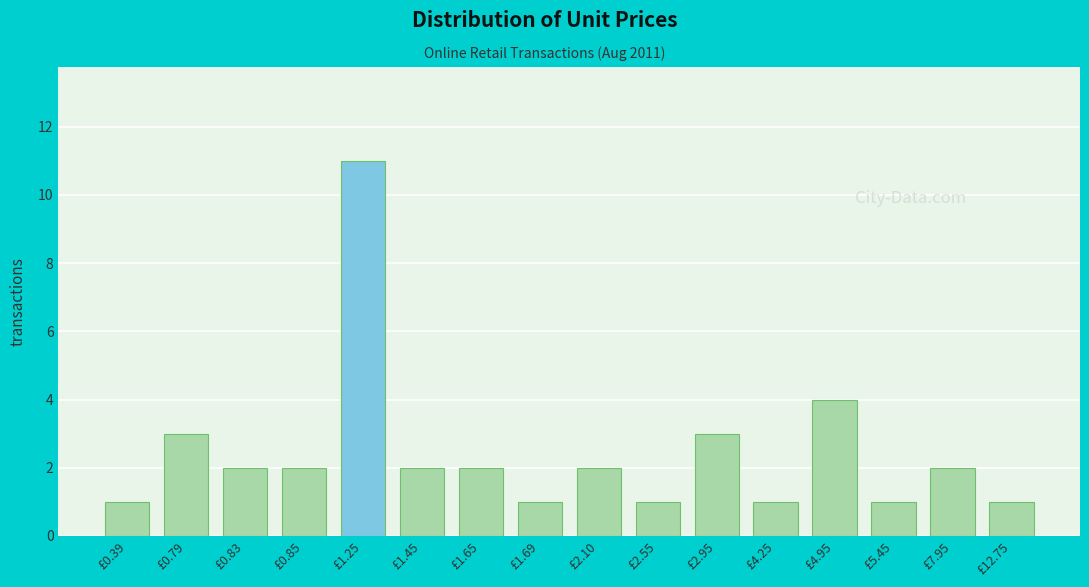

Reading right to left, list all the values displayed in this chart.

£12.75=1	£7.95=2	£5.45=1	£4.95=4	£4.25=1	£2.95=3	£2.55=1	£2.10=2	£1.69=1	£1.65=2	£1.45=2	£1.25=11	£0.85=2	£0.83=2	£0.79=3	£0.39=1